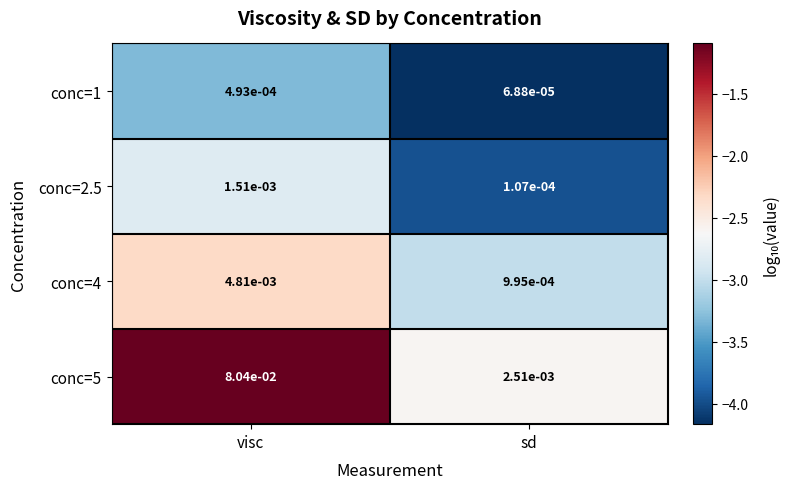

At which category is the sum across all series the highest?

visc